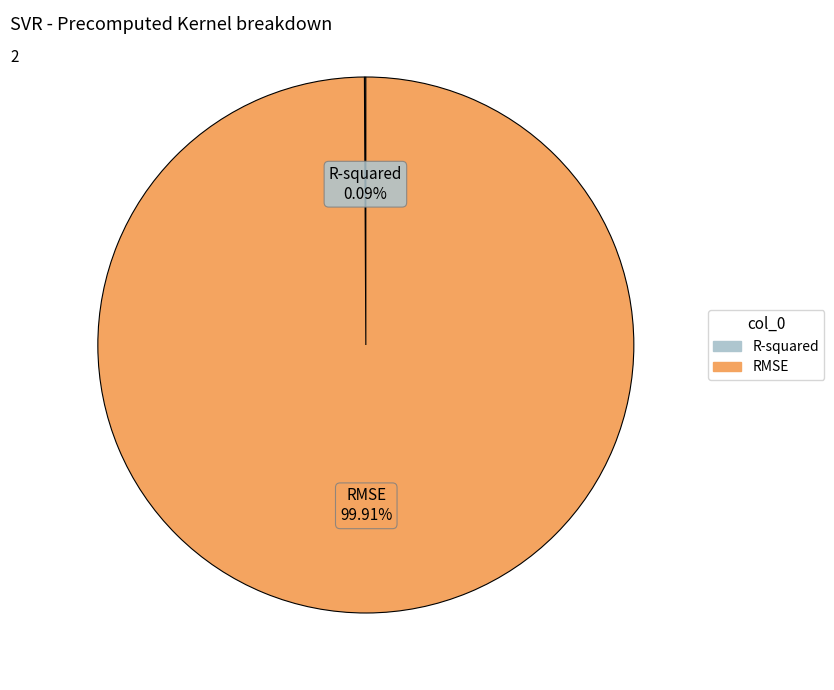

Which category accounts for the majority?

RMSE